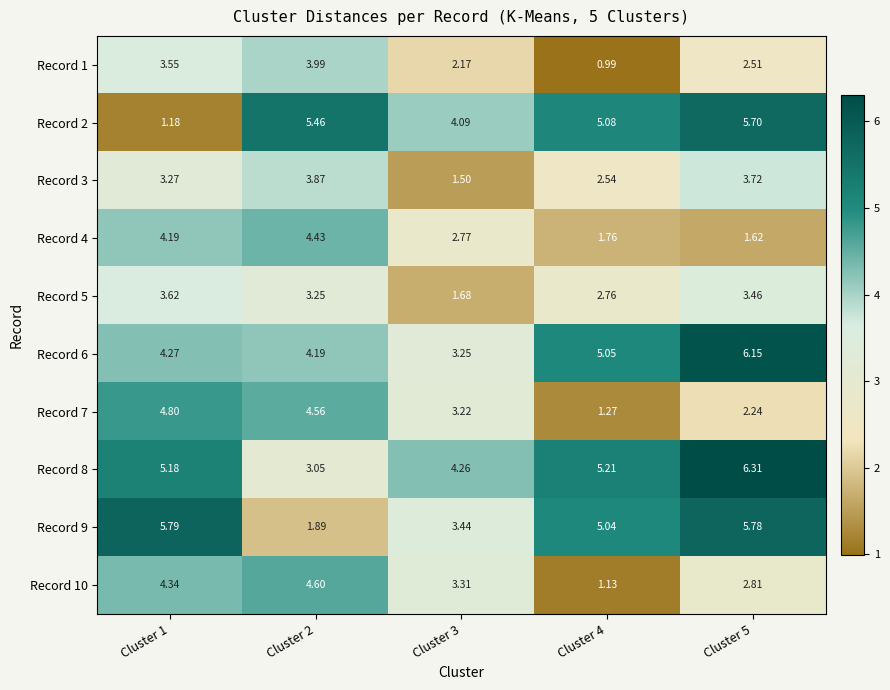

At how many categories does at least one series exceed 5?

4